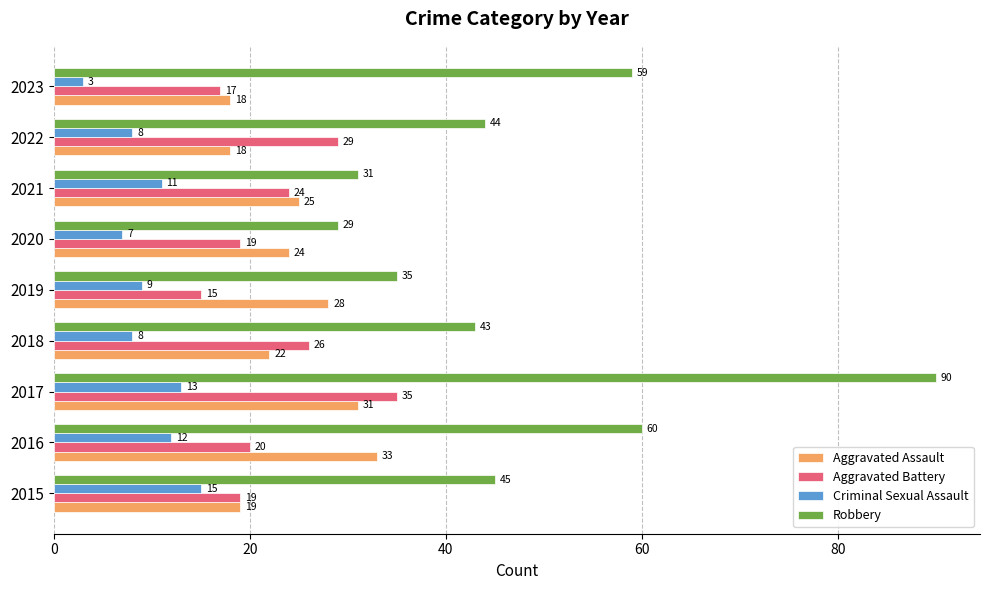

Which series has the largest total across all categories?

Robbery